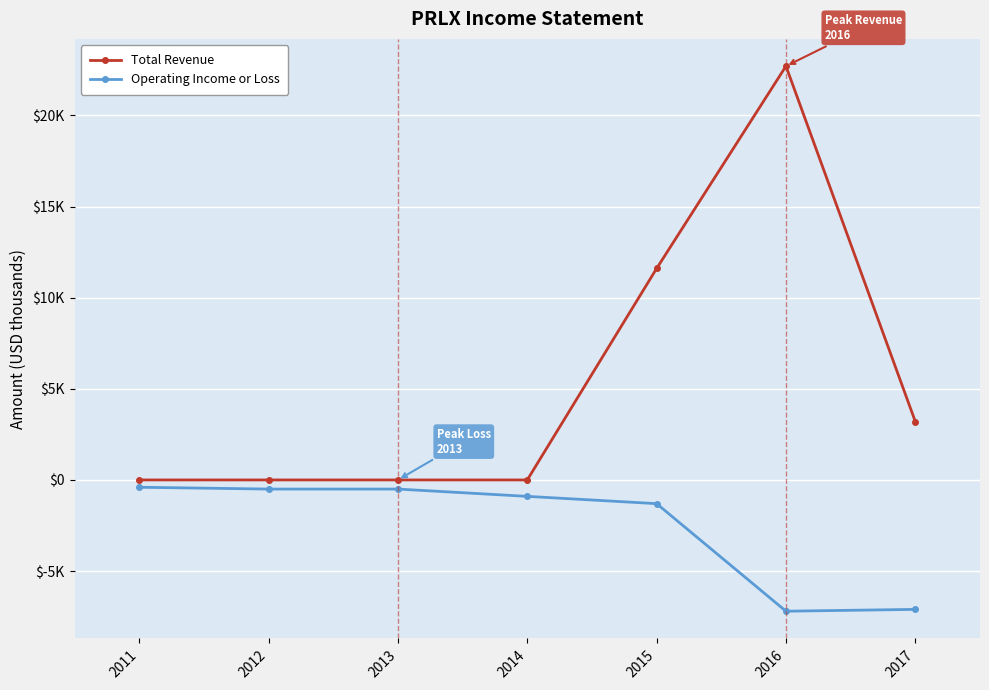

Which category has the lowest value across all series?

2016